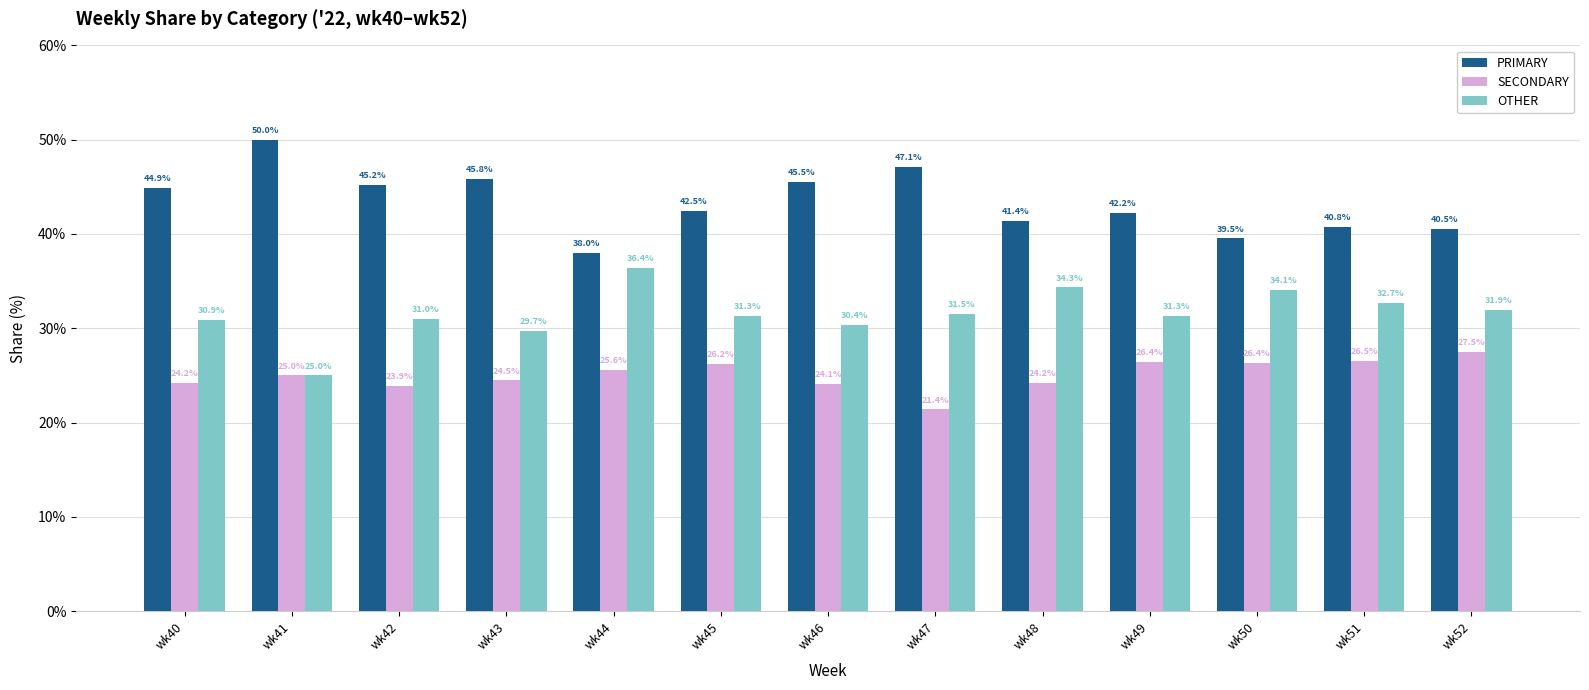

Rank the series by their maximum value, from highest to lowest.

PRIMARY, OTHER, SECONDARY